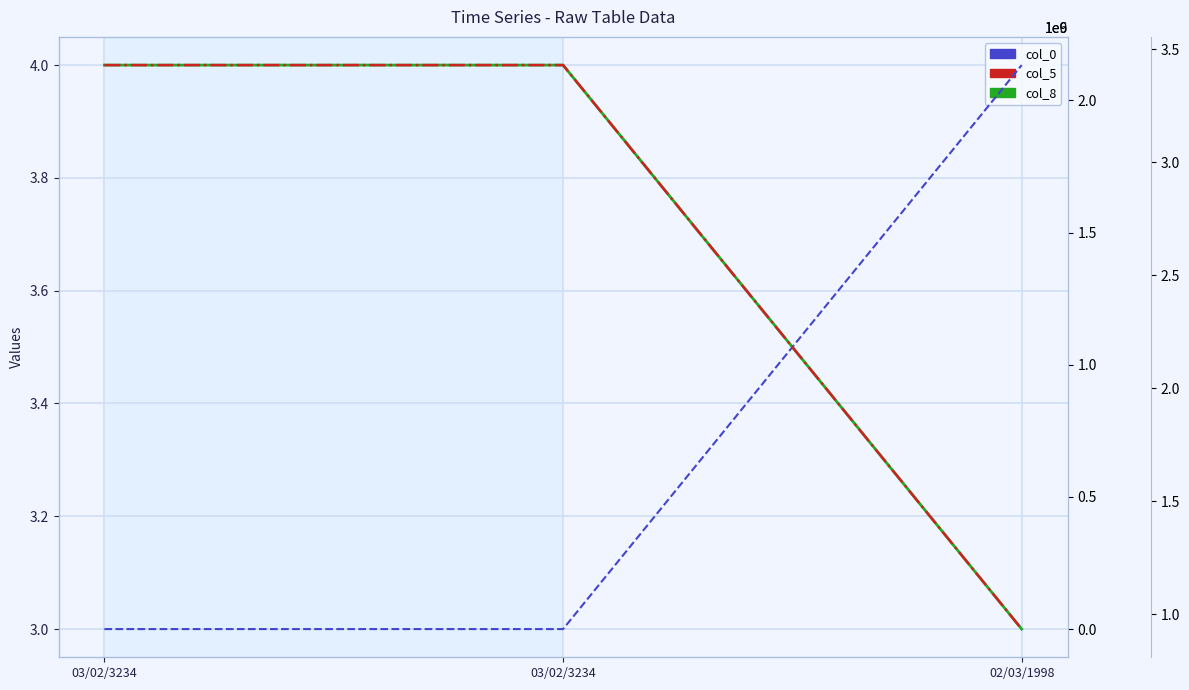

The value of col_5 at 02/03/1998 is 1549291245. True or false?

False